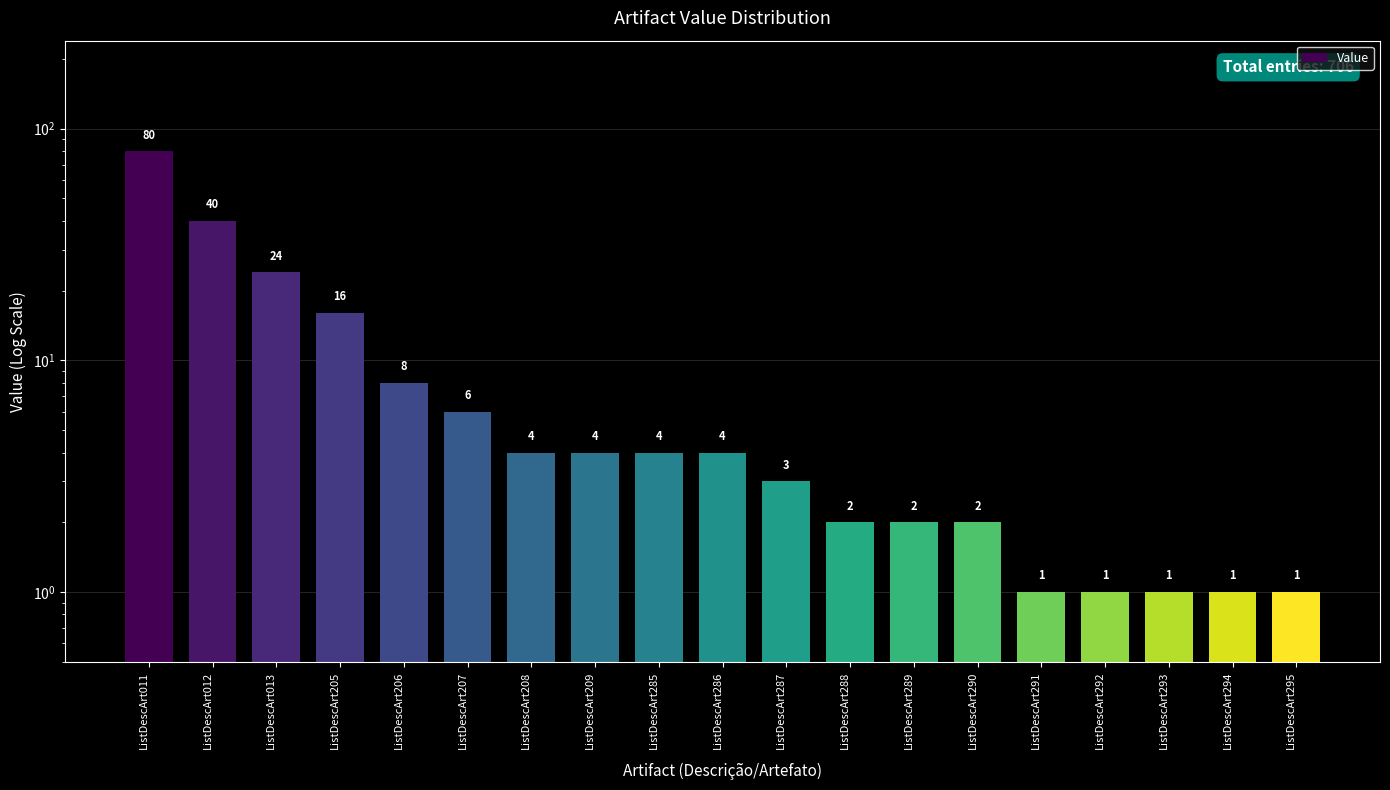

What is the difference between the values at ListDescArt288 and ListDescArt208?

2